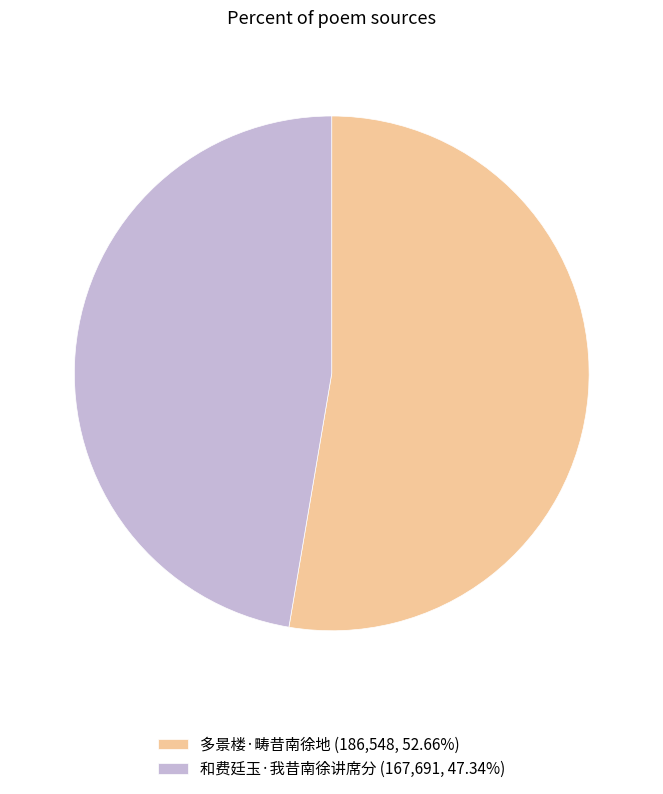

Does 多景楼·畴昔南徐地 represent more than half of the total?

Yes